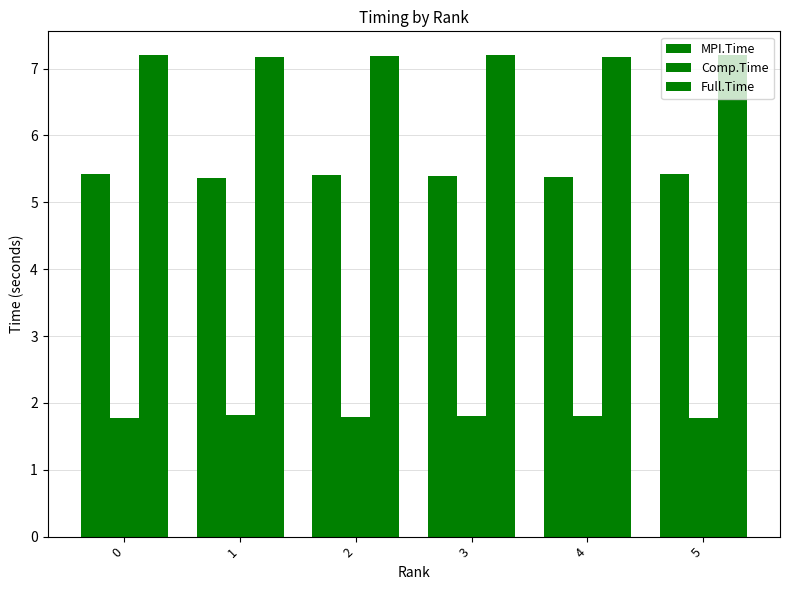

How many bars are there in total?

18